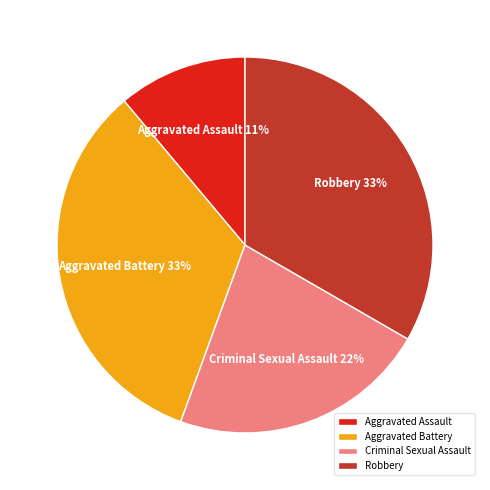

The Criminal Sexual Assault slice represents 17% of the pie. True or false?

False